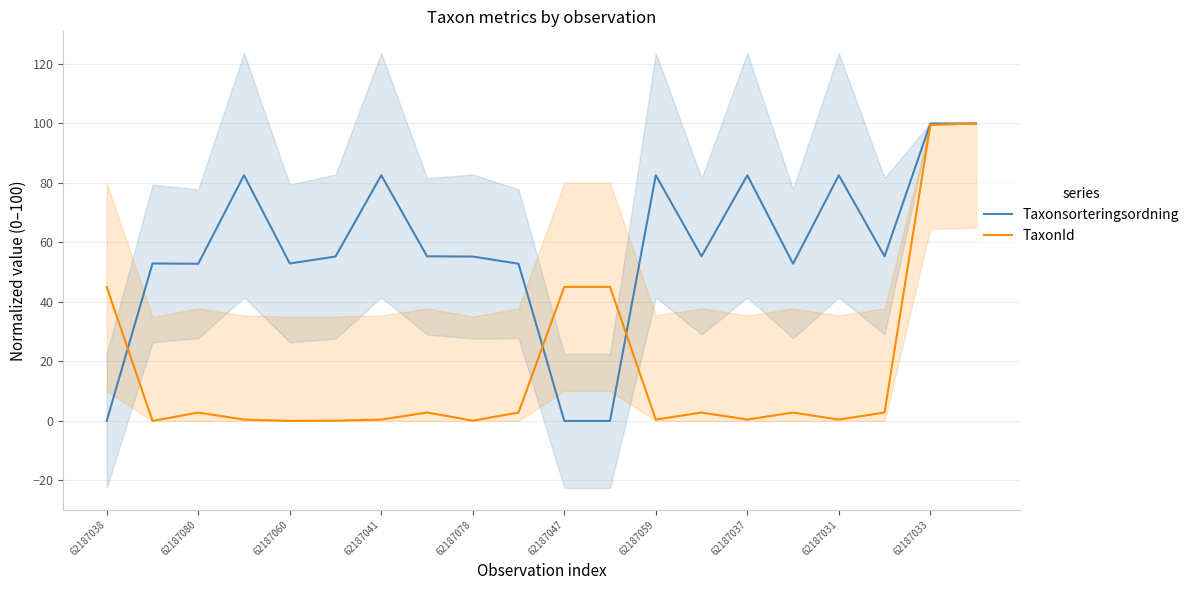

What is the average value of the TaxonId series?

17.7